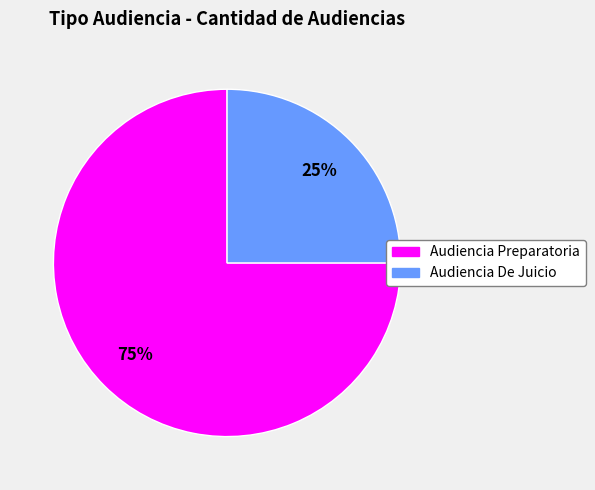

To the nearest percent, what is the difference between the Audiencia De Juicio and Audiencia Preparatoria slice percentages?

50%